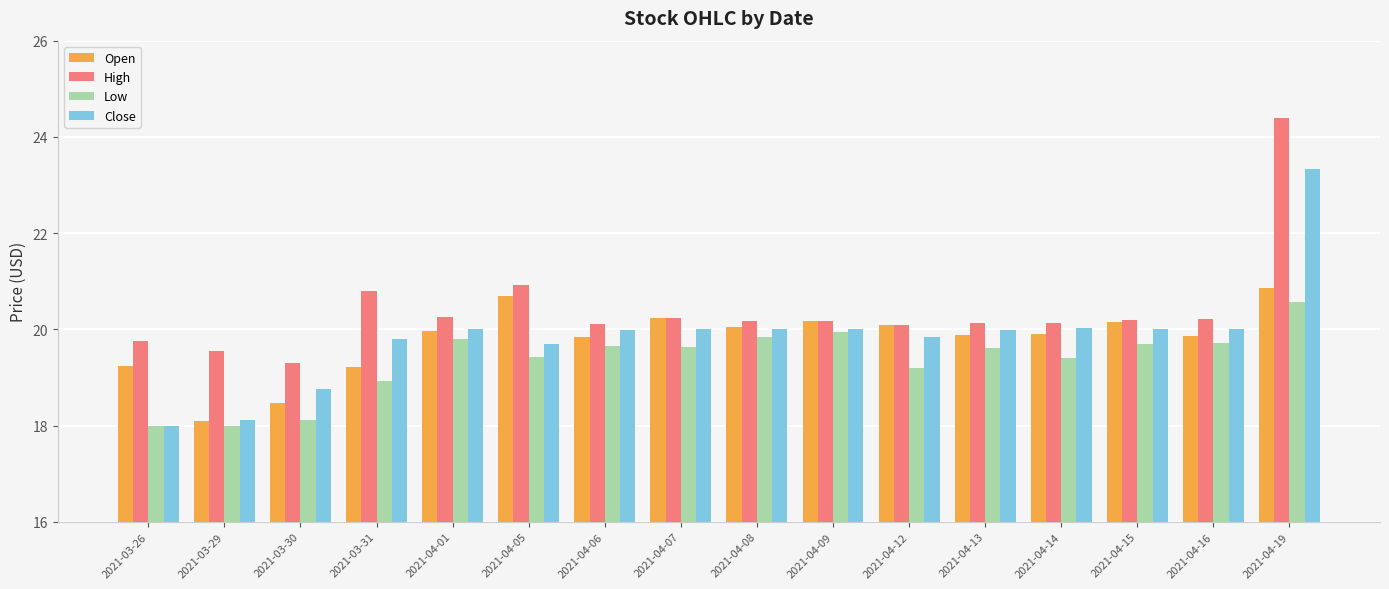

At which label does Low first exceed 19?

2021-04-01